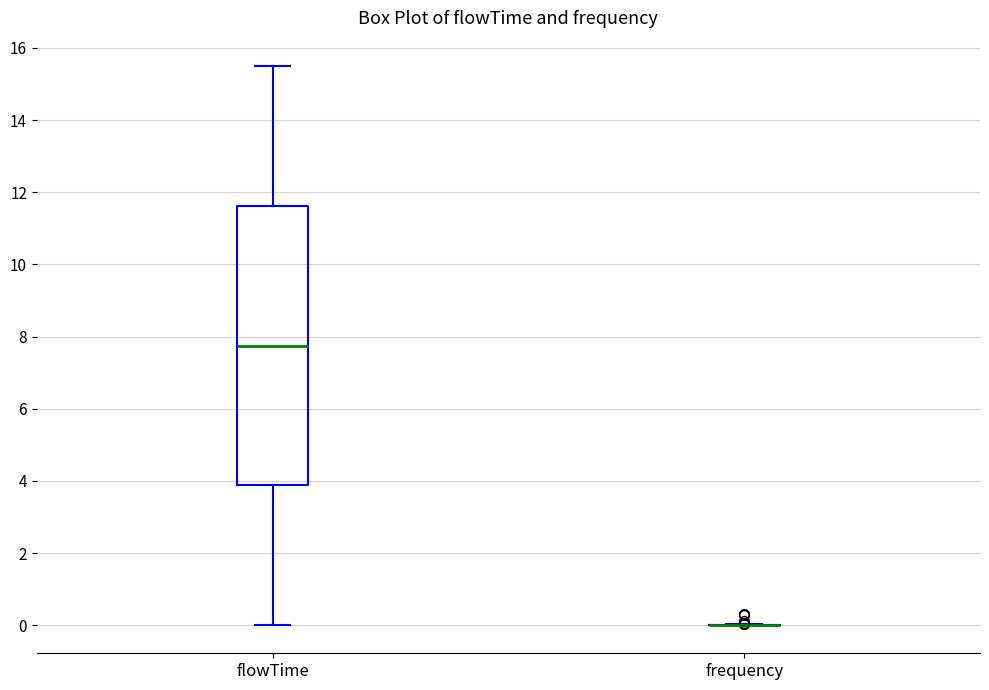

Reading left to right, read every box against the y-axis: the position of its median line, the range the box covers, and the ends of its whiskers. The values are not printed on the chart, so give them approximately, as read against the axis.

flowTime: median 7.8, box 3.8 to 11.6, whiskers 0.0 to 15.6
frequency: box collapsed to a line at 0.0, whiskers 0.0 to 0.0